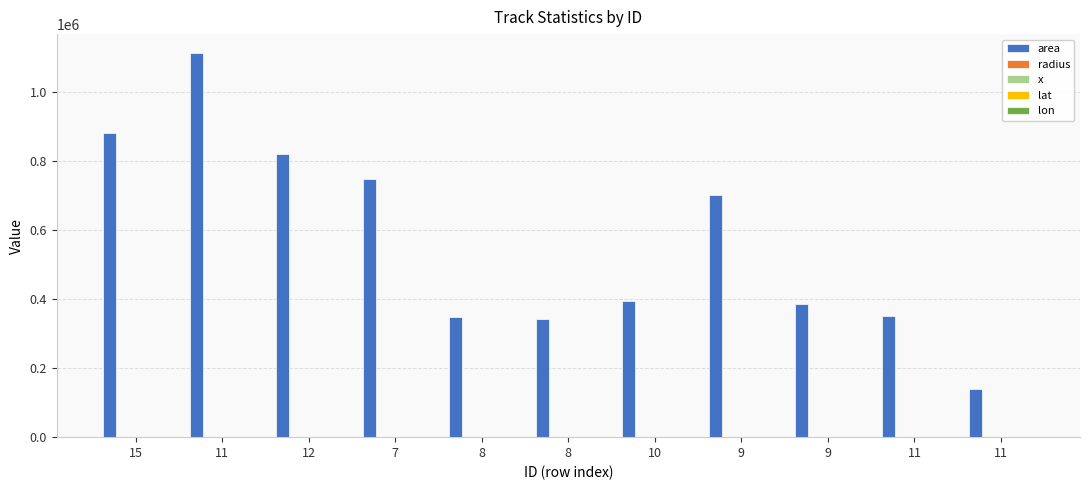

Between 7 and 9, which series saw the biggest shift?

area